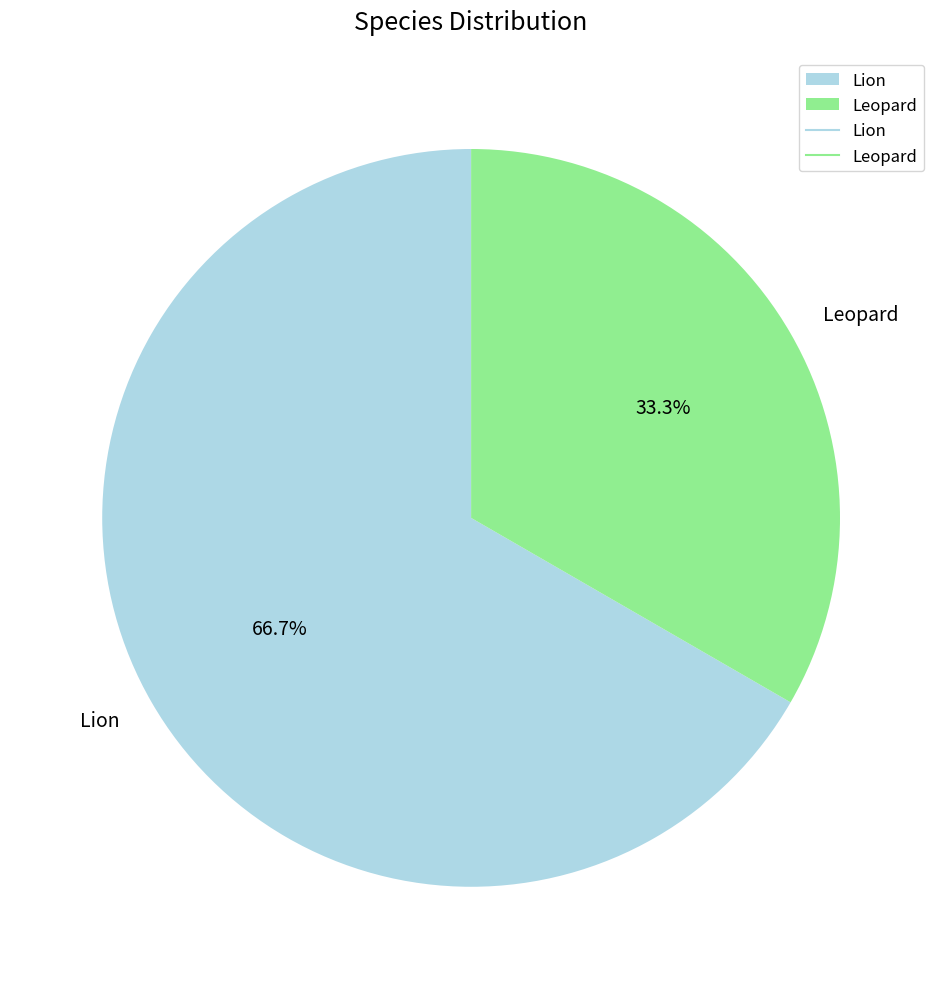

Count the number of slices in the pie.

2